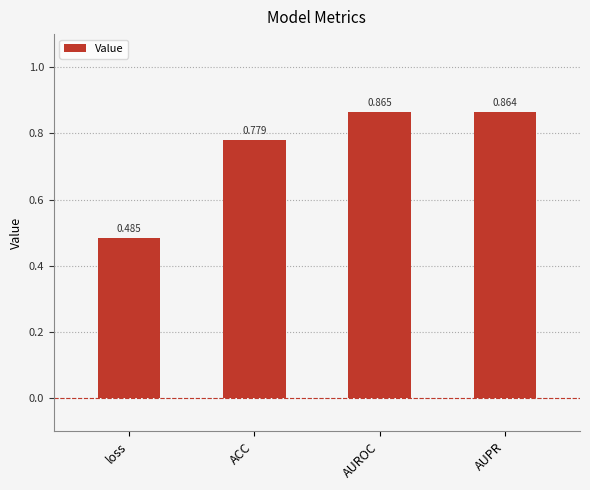

Between ACC and loss, which is larger?

ACC